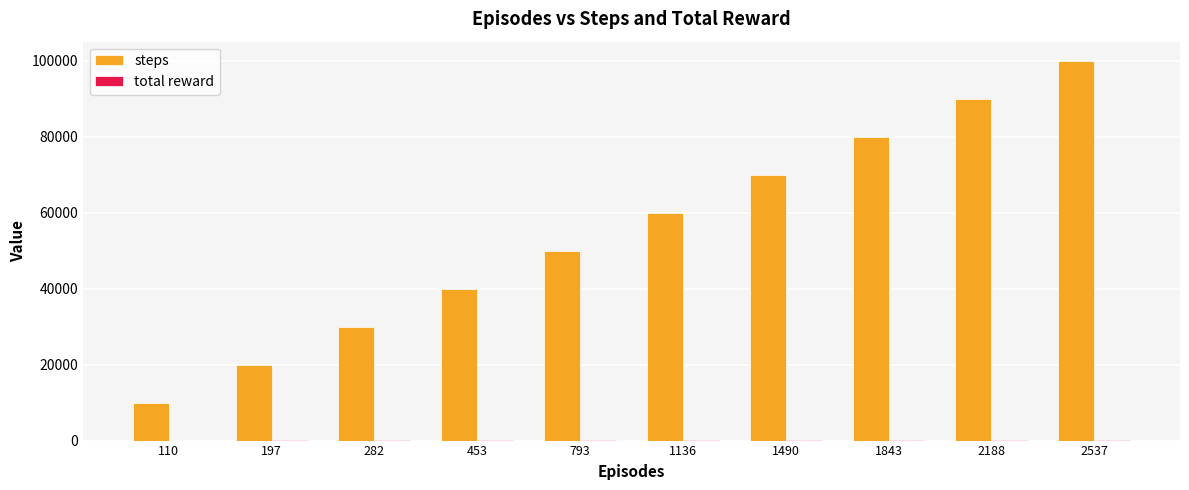

Which series has the largest total across all categories?

steps